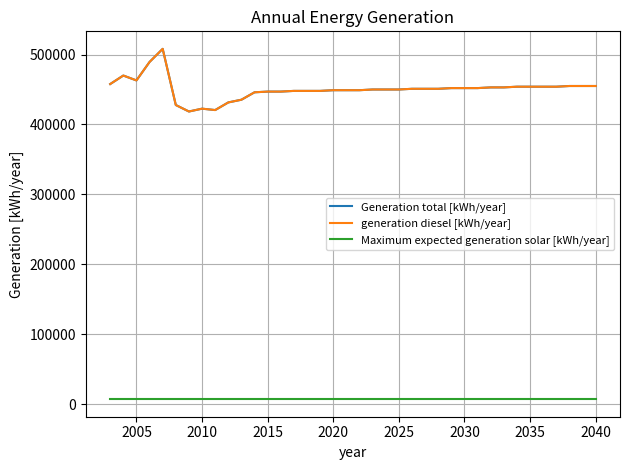

Which series has the widest spread of values?

Generation total [kWh/year]